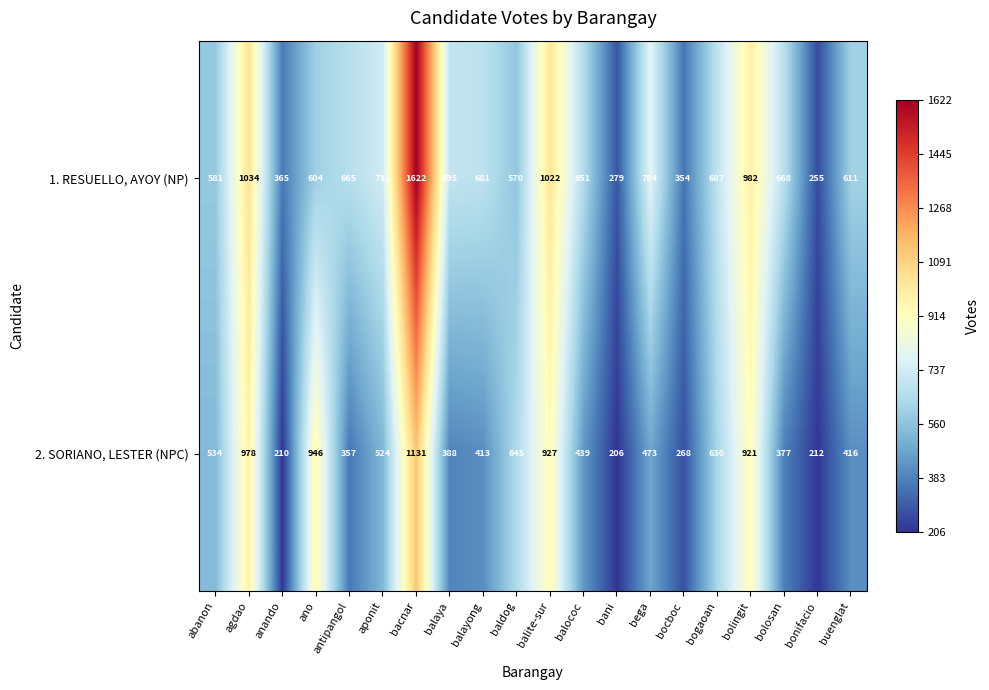

What is the average value of the 2. SORIANO, LESTER (NPC) series?

550